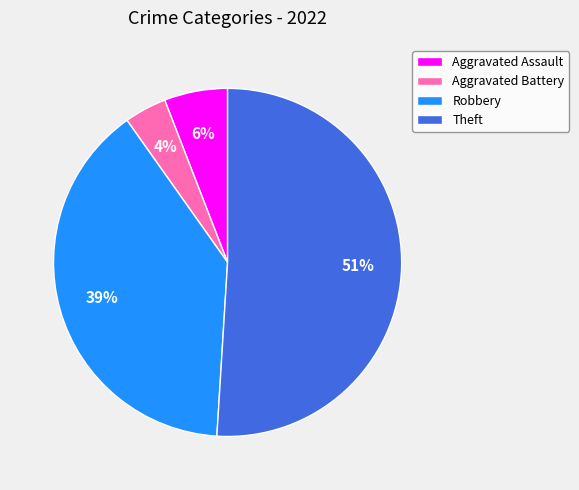

True or false: Aggravated Assault accounts for 6% of the total.

True